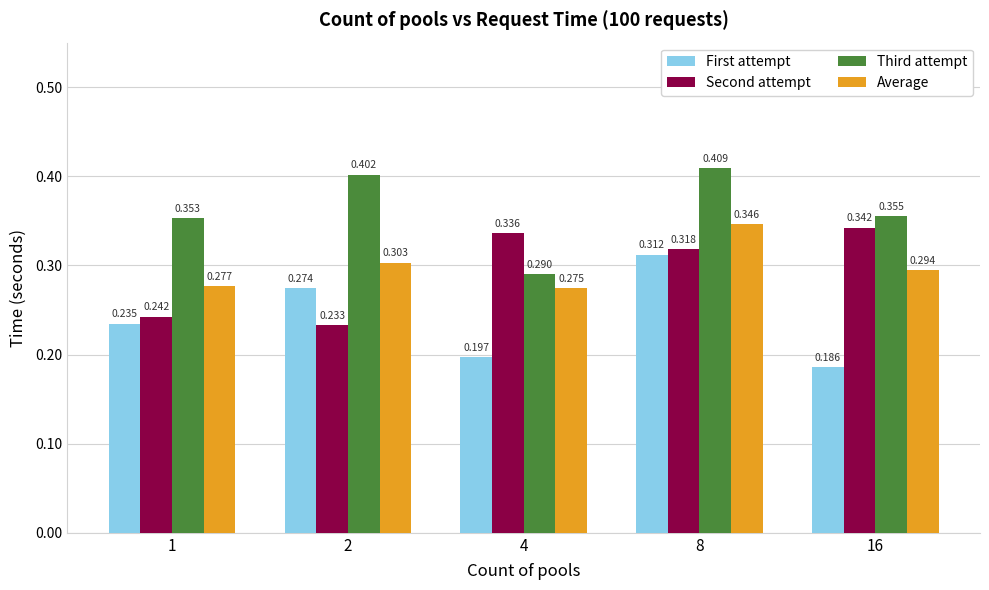

What is the difference between the First attempt values at 8 and 4?

0.1